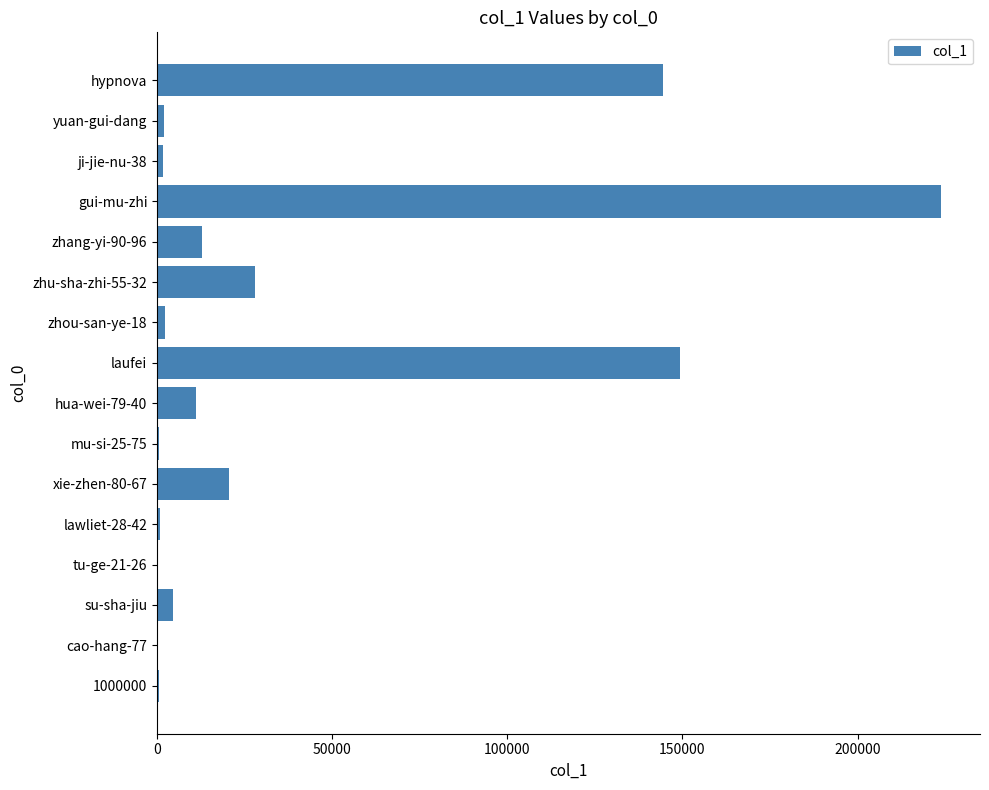

Where is the data nearest to the value 111918?

hypnova